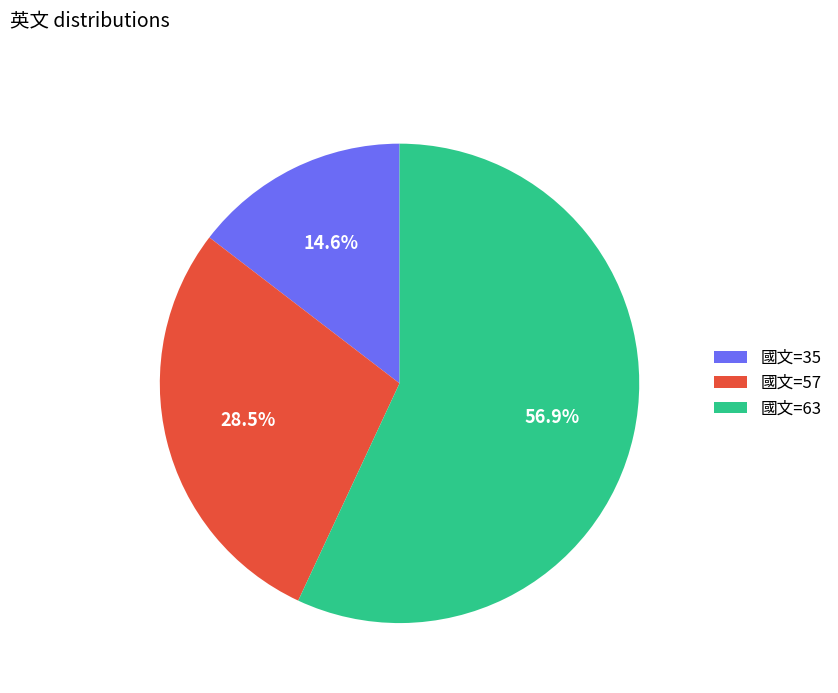

Count the number of slices in the pie.

3